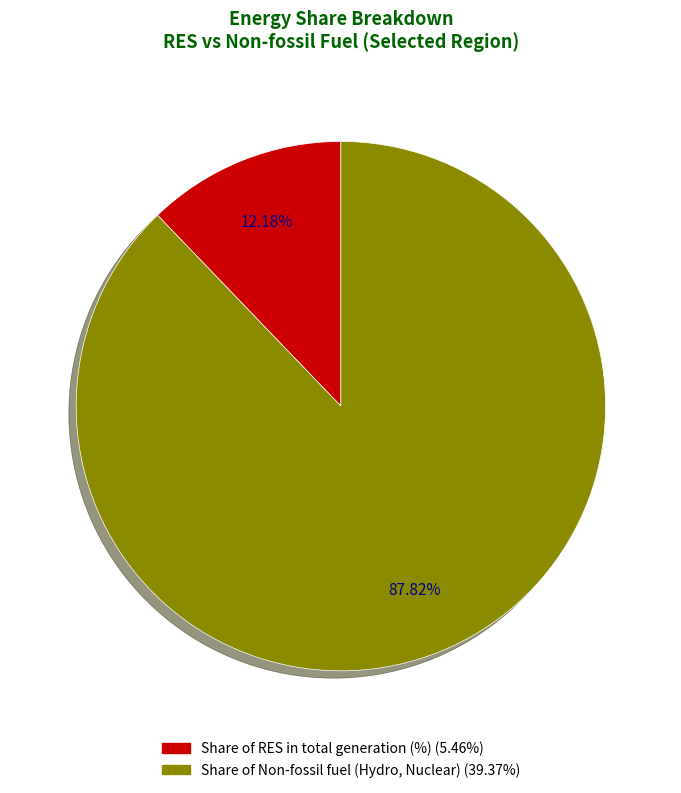

Is there a majority slice in this chart?

Yes